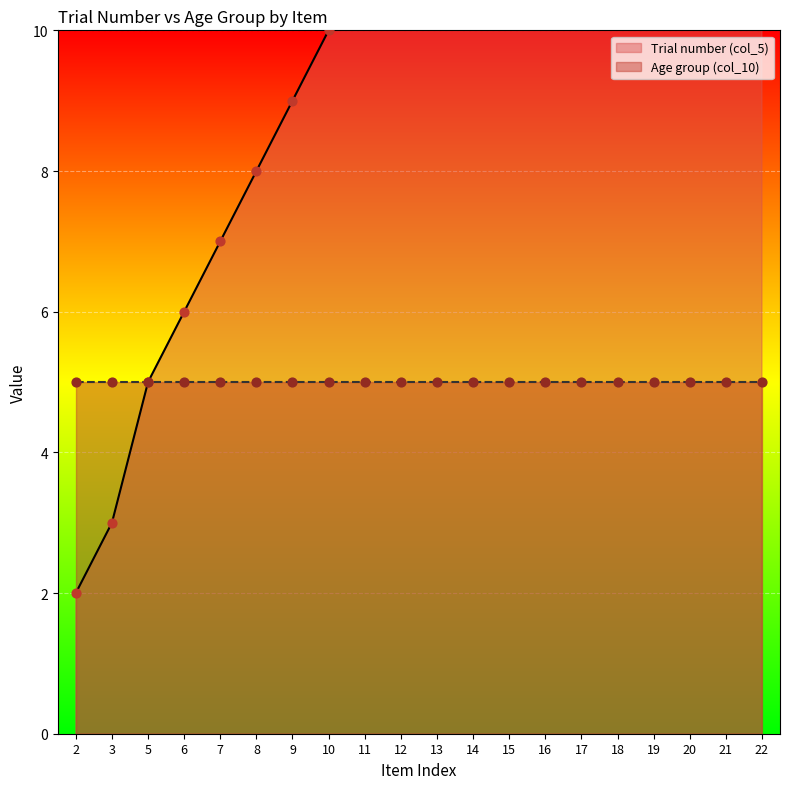

What is the change in value from 20 to 22?

+2